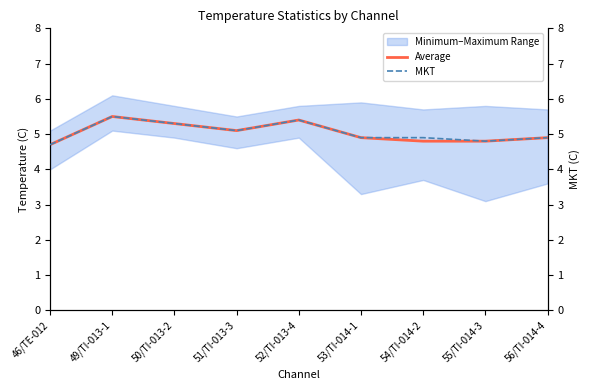

Which series has the largest range (max minus min)?

Average